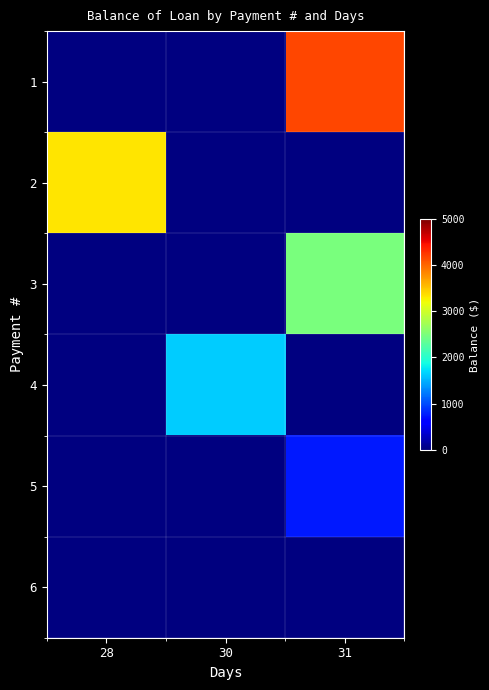

Which series has the largest range (max minus min)?

1